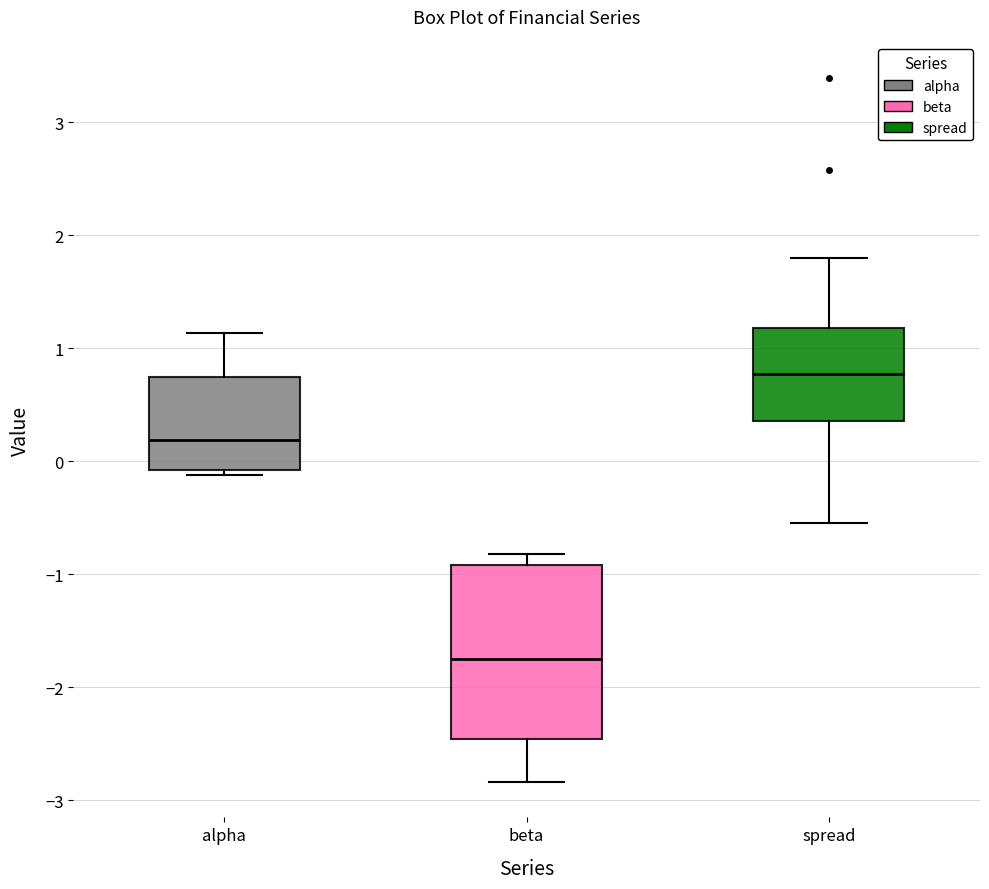

Which box's median line is the highest?

spread